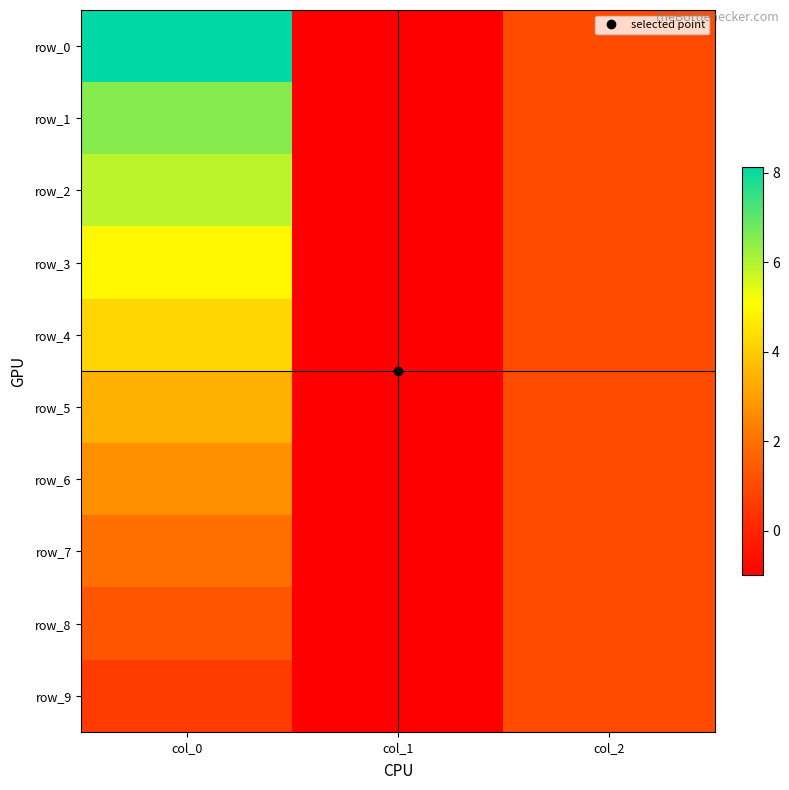

At which label is row_9 closest to 0?

col_0